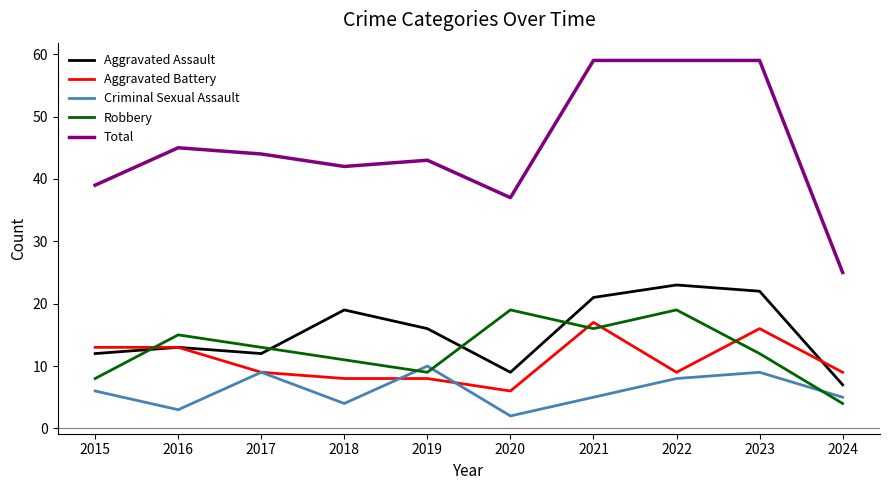

Read the Total value at 2019, to the nearest 5.

45